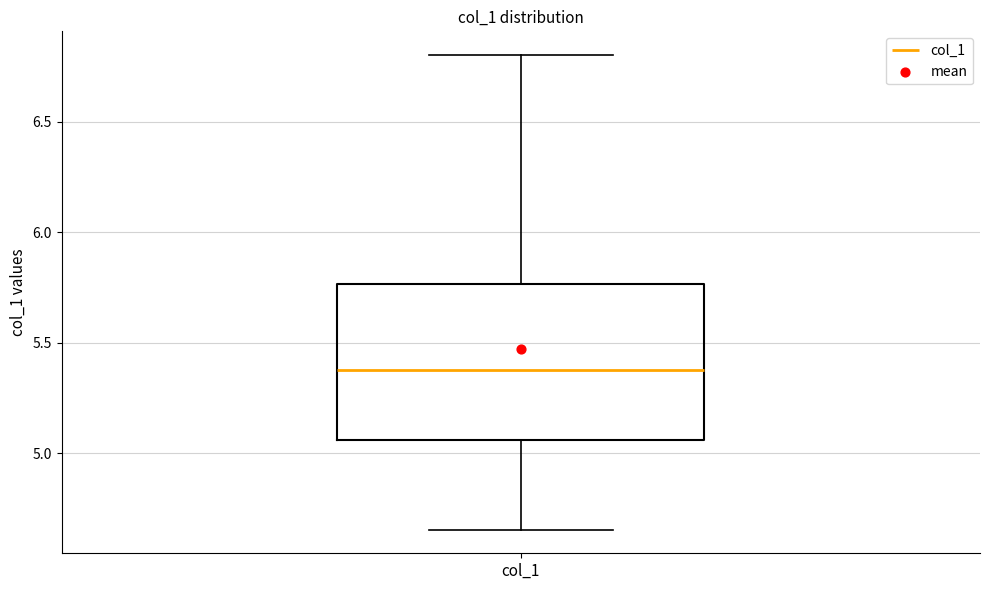

Read this box plot against the y-axis: the position of the median line, the range covered by the box, and the ends of both whiskers. The values are not printed on the chart, so give them approximately, as read against the axis.

median 5.40, box 5.05 to 5.75, whiskers 4.65 to 6.80